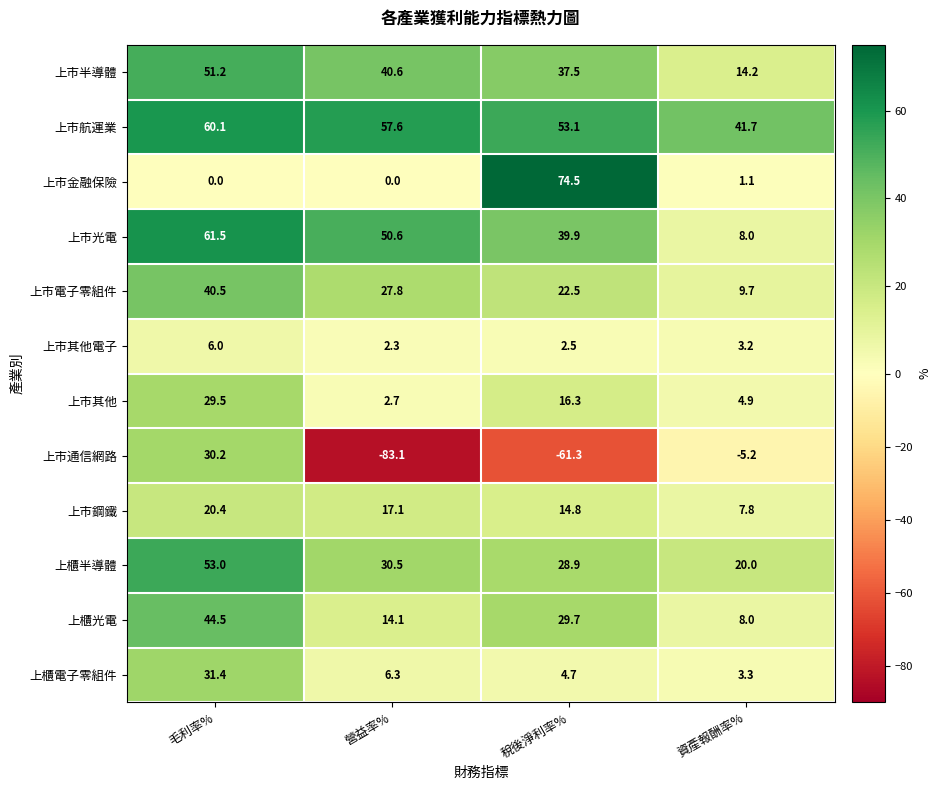

Which series has the widest spread of values?

上市通信網路